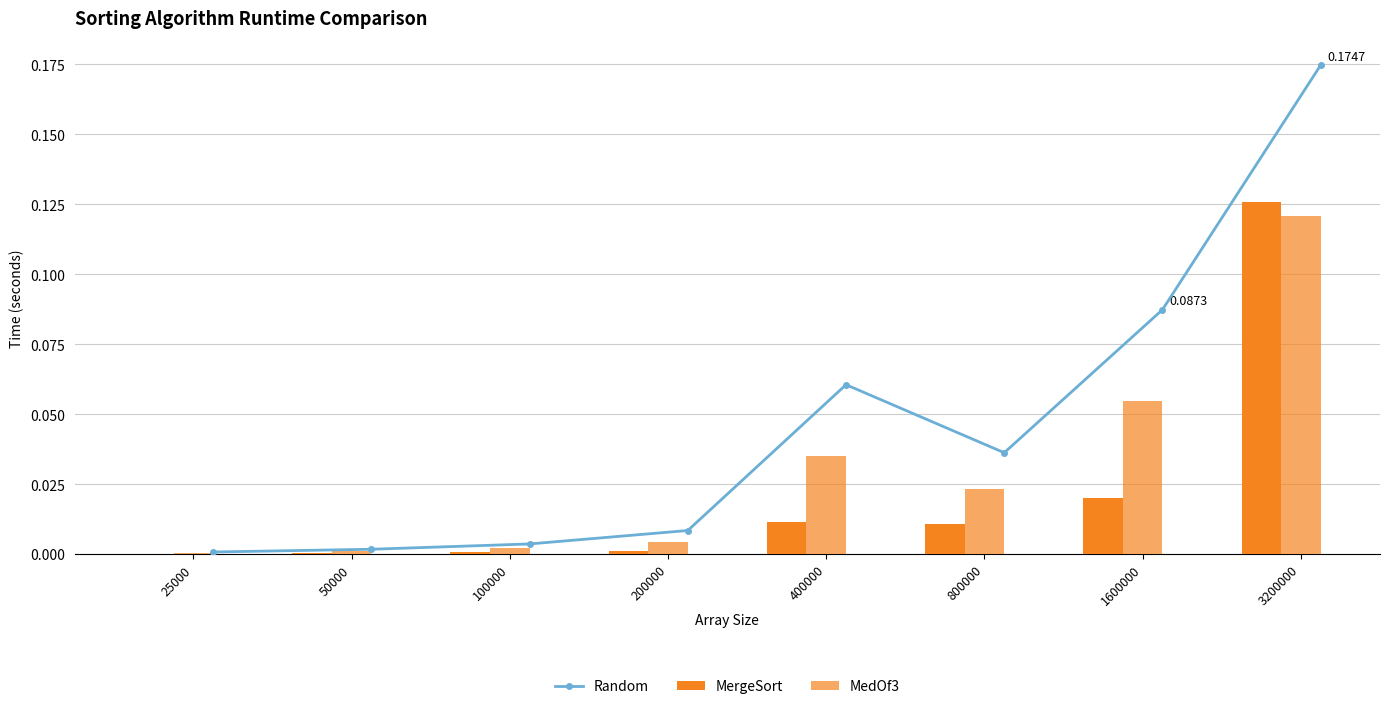

At which label does Random reach its minimum?

25000